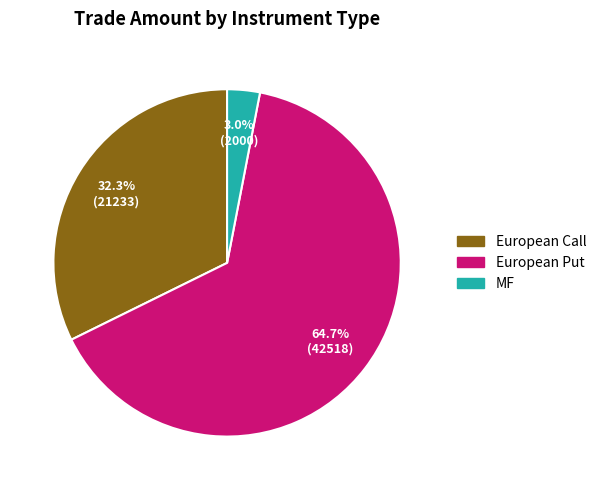

Combined, what portion of the pie is European Call and European Put?

97.0%